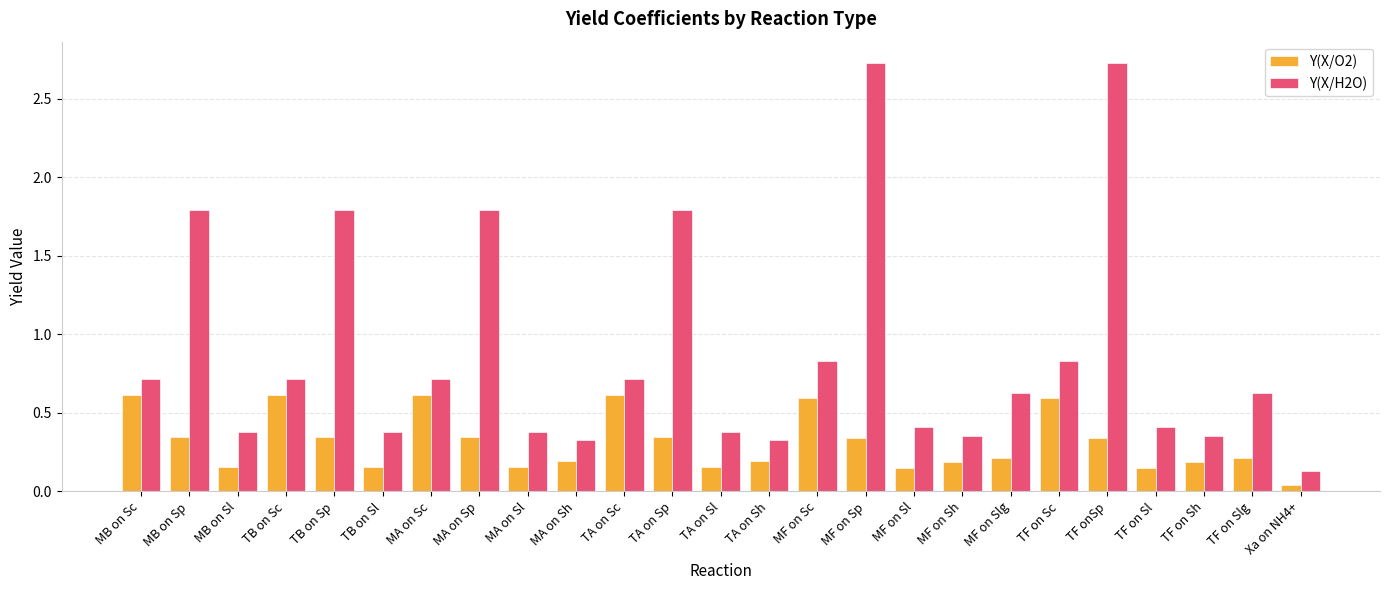

The value of Y(X/O2) at TA on Sc is 0.6. True or false?

True